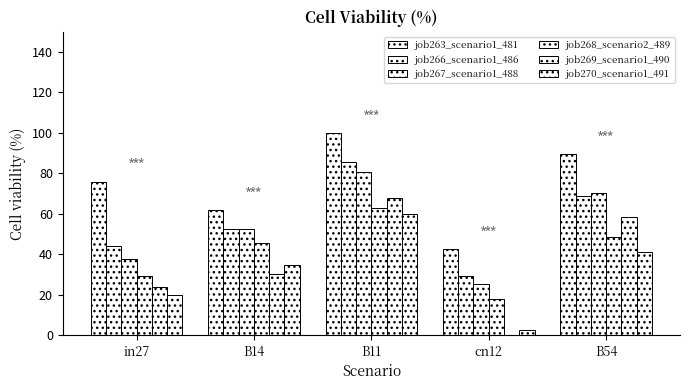

What is the value of the job268_scenario2_489 bar at the 1st from the left?

29.3